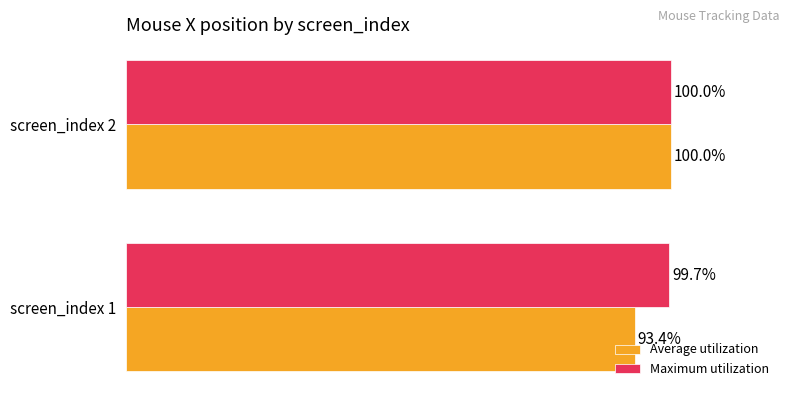

Which series has the widest spread of values?

Average utilization